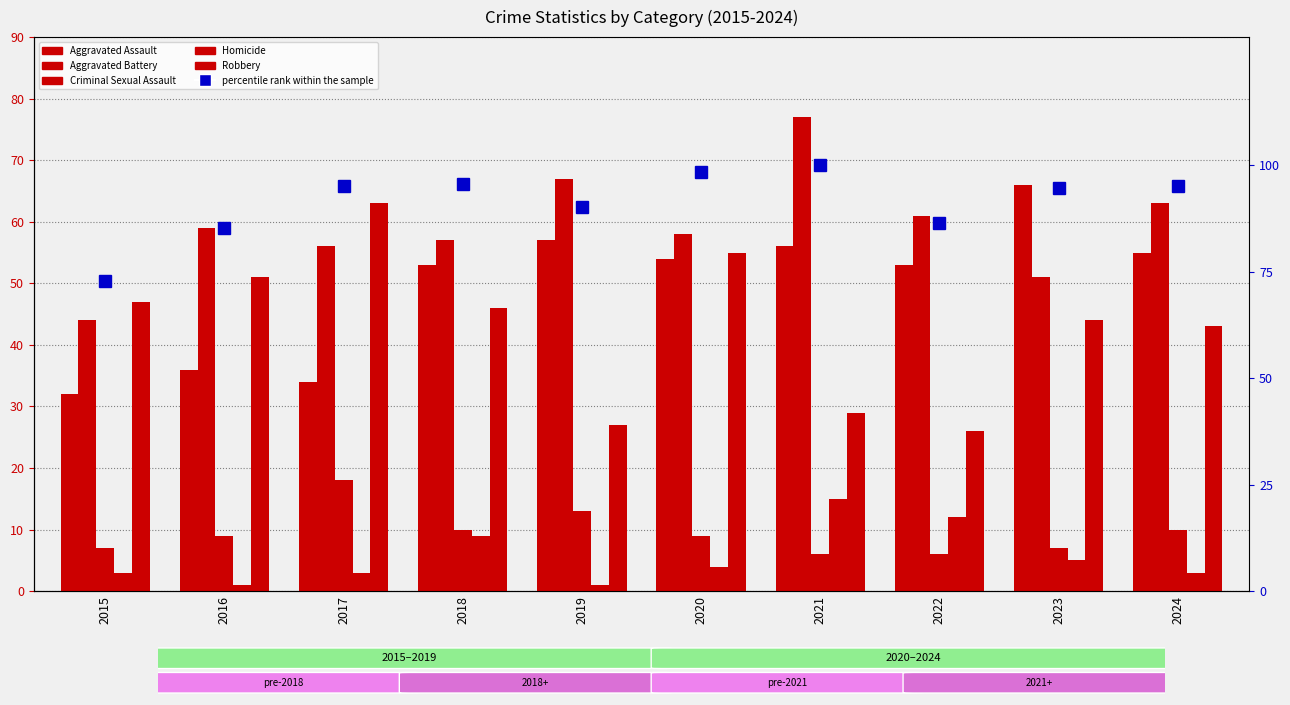

How many values in the Robbery series are below 46?

5